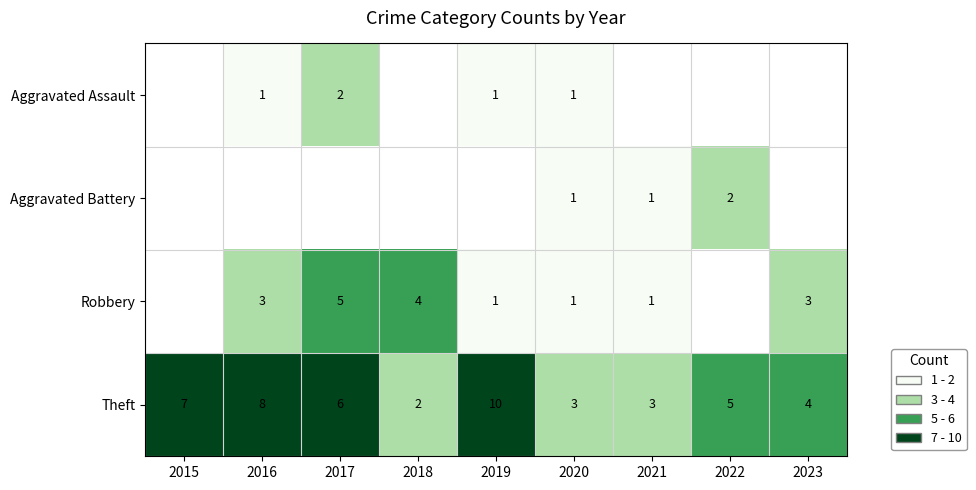

How many values in Aggravated Battery are above zero?

3